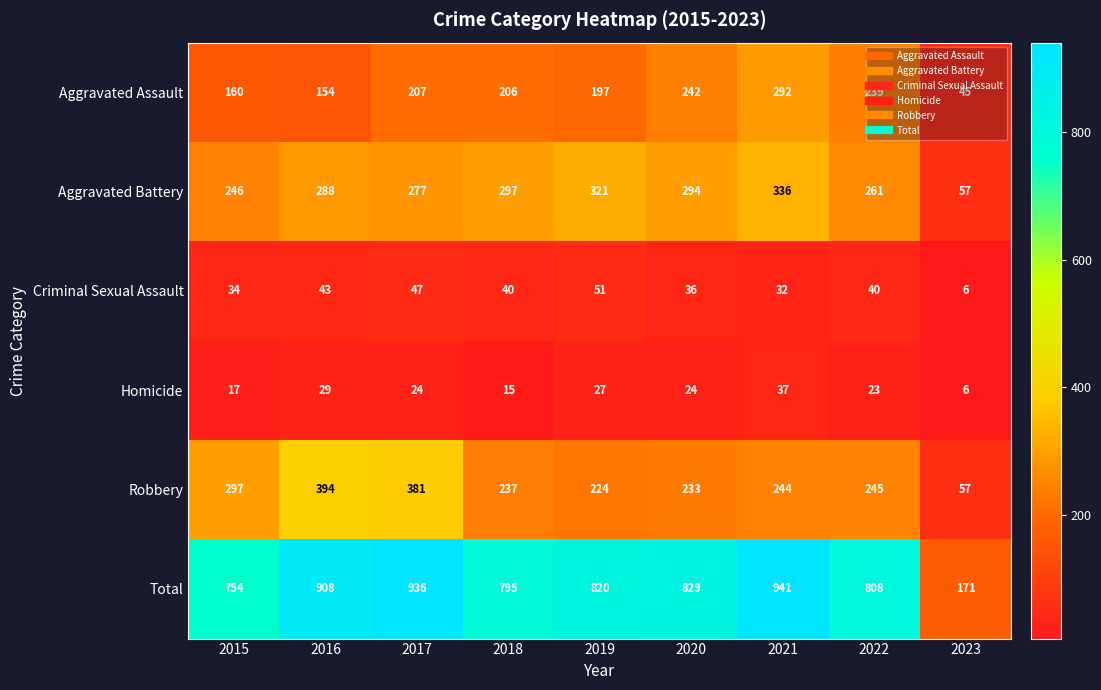

What is the average value of the Aggravated Assault series?

194